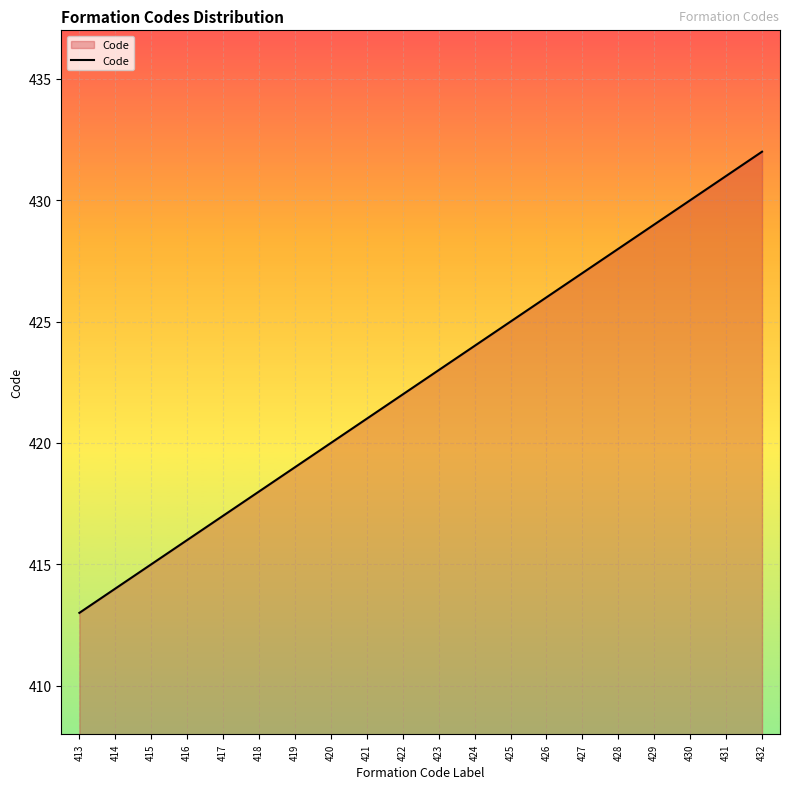

Does the chart display data point markers on the line(s)?

No